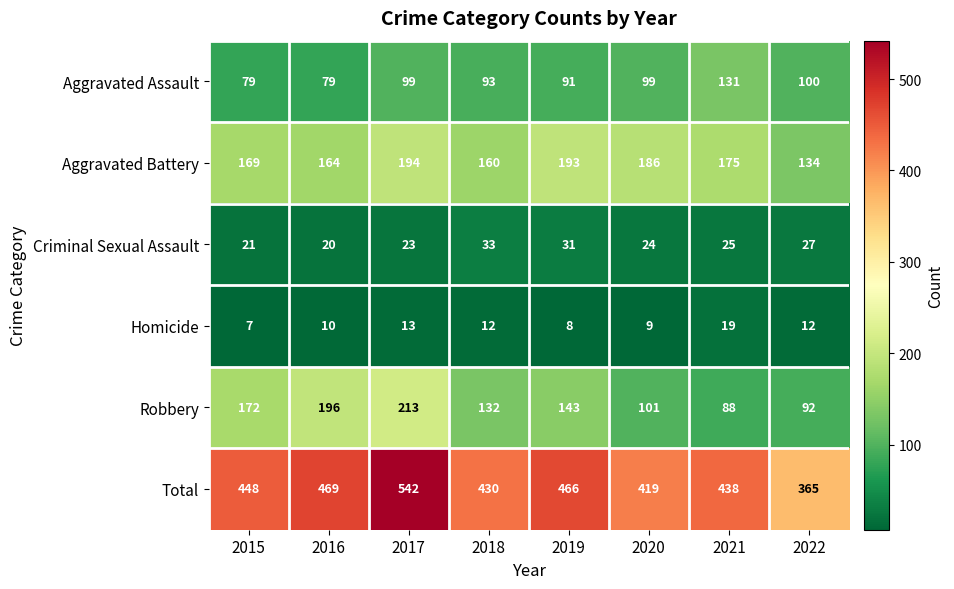

What is the greatest value displayed?

542